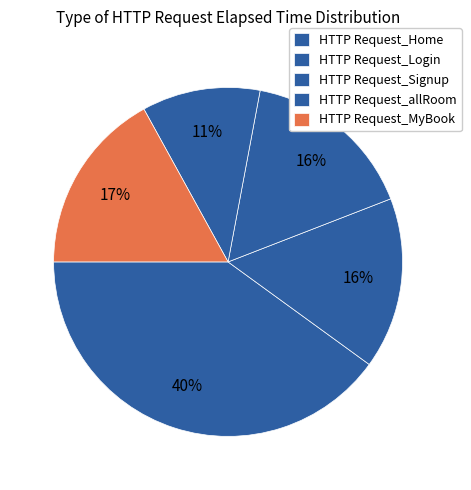

To the nearest percent, what is the difference between the HTTP Request_MyBook and HTTP Request_Home slice percentages?

23%